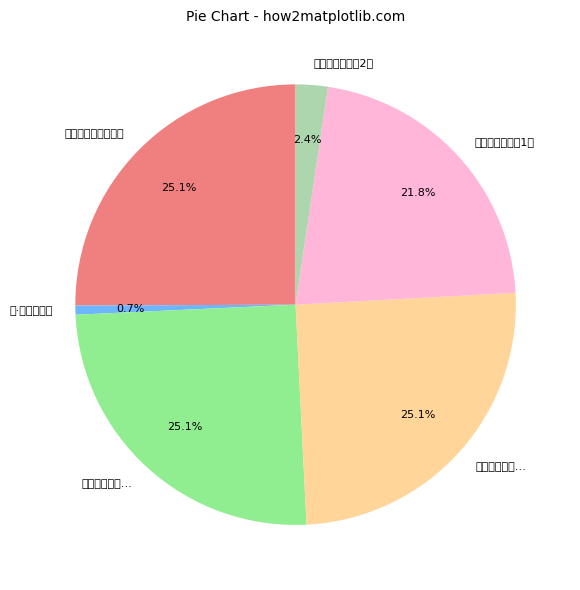

Rank the categories by value from lowest to highest.

罱·有意烹小鲜, 惠山谒钱道人烹小龙团登绝顶望太湖, 惠山谒钱道人，烹小龙团，登绝顶，望太湖, 次韵仲孺见督烹小团, 仲孺督烹小团既而非真物也怅然次韵以谢不敏, 与仲孺破兔饼色味皆恶同一绝倒既而述之又烹小团亦兔饼也作诗报世美